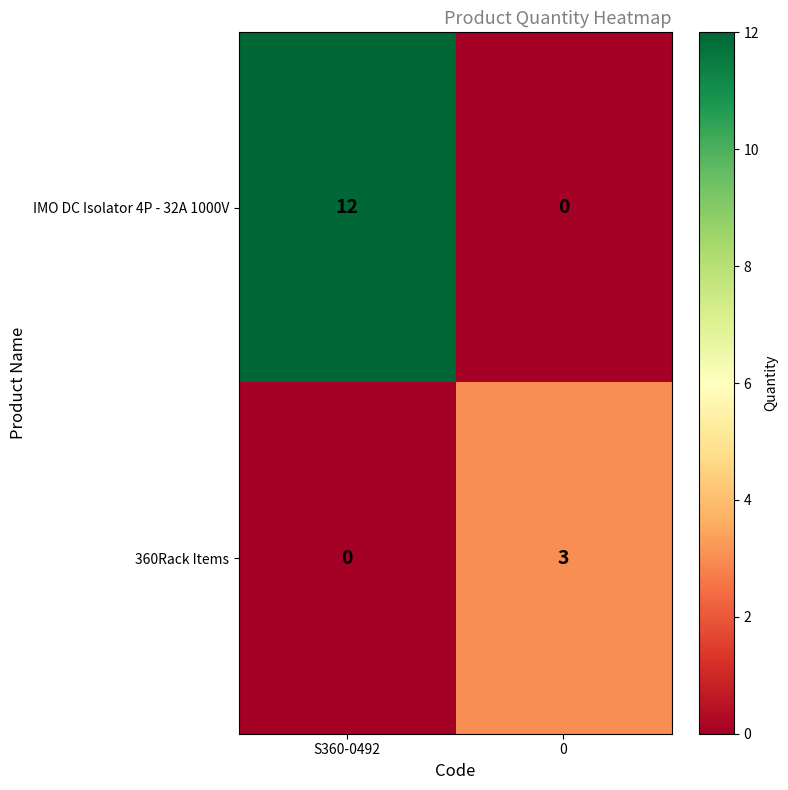

Rank the series by their maximum value, from lowest to highest.

360Rack Items, IMO DC Isolator 4P - 32A 1000V